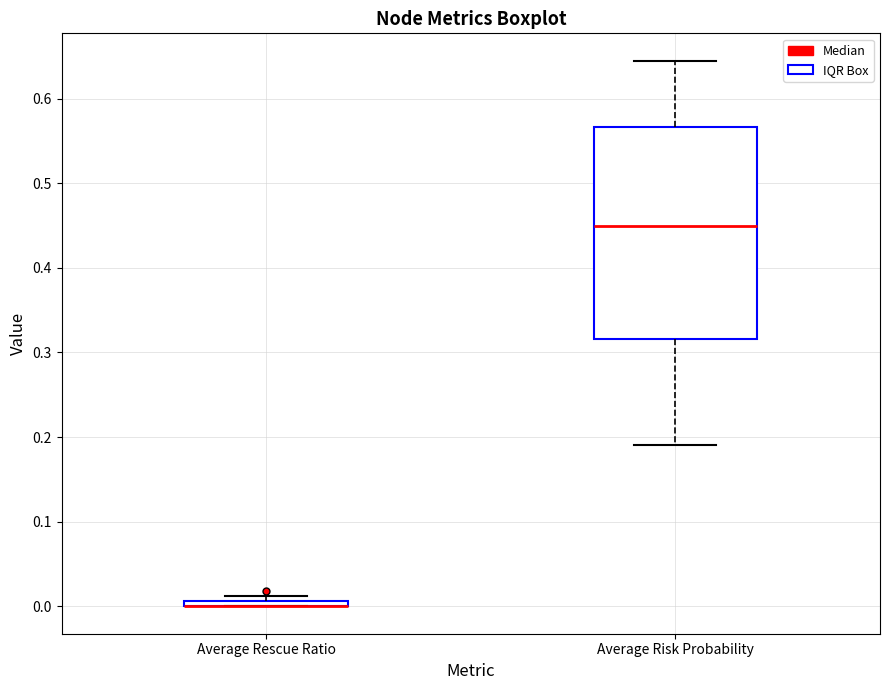

Where does the lower whisker of the box for Average Risk Probability end on the y-axis? The values are not printed on the chart, so give them approximately, as read against the axis.

0.19